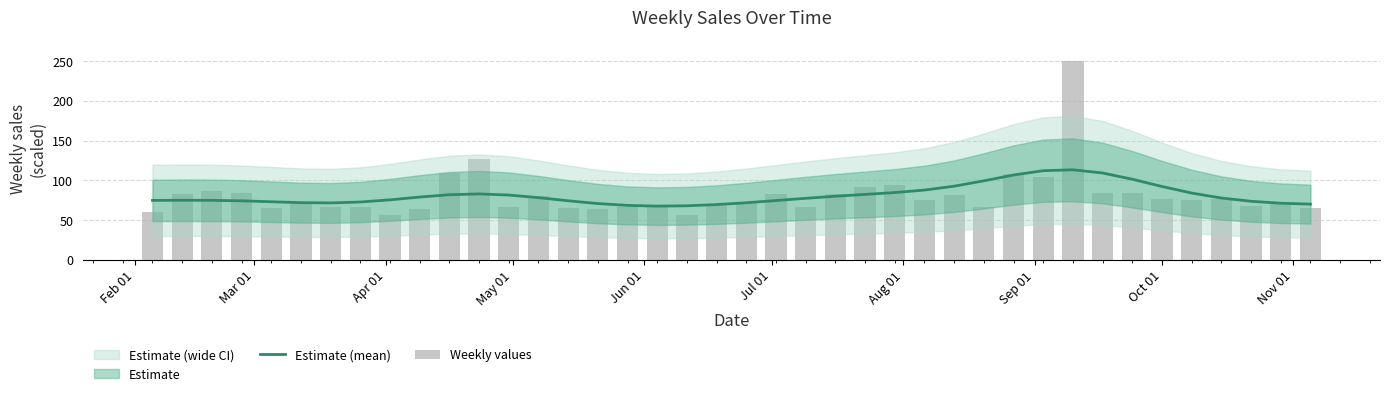

Which series has the largest total across all categories?

Weekly values